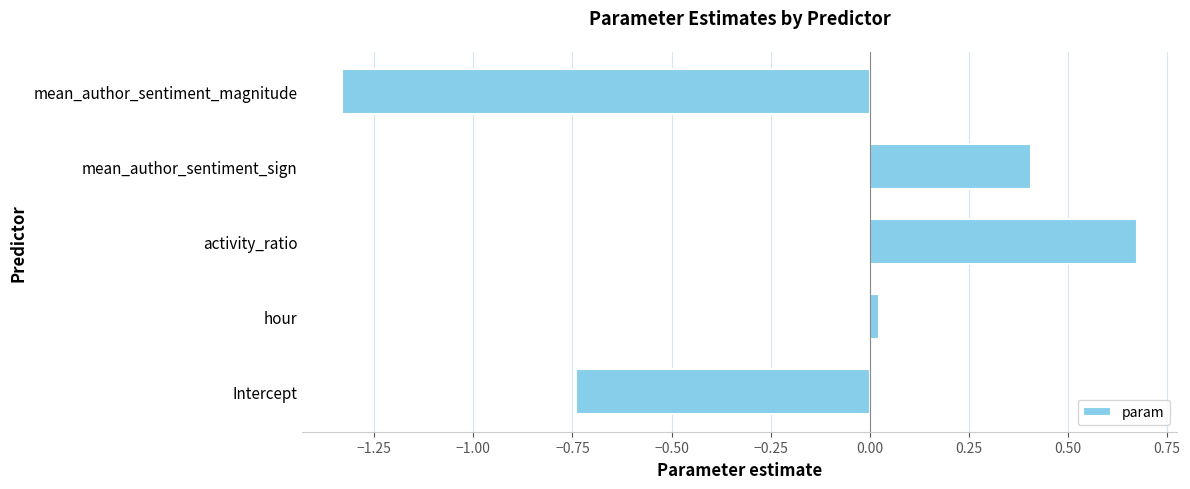

Which category has the highest value across all series?

activity_ratio